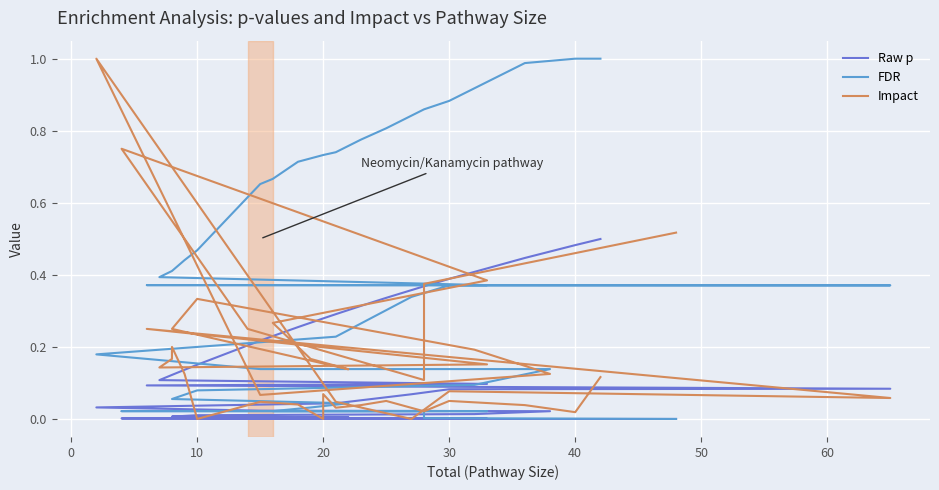

Reading right to left, list all the values displayed in this chart.

Raw p: 0.5	0.5	0.4	0.4	0.4	0.3	0.3	0.3	0.3	0.3	0.3	0.2	0.2	0.2	0.1	0.1	0.1	0.1	0.1	0.1	0.1	0.1	0.1	0.1	0.0	0.0	0.0	0.0	0.0	0.0	0.0	0.0	0.0	0.0	0.0	0.0	0.0	0.0	0.0	0.0
FDR: 1.0	1.0	1.0	0.9	0.9	0.8	0.8	0.7	0.7	0.7	0.7	0.7	0.7	0.5	0.4	0.4	0.4	0.4	0.4	0.4	0.4	0.4	0.4	0.3	0.2	0.2	0.1	0.1	0.1	0.1	0.1	0.0	0.0	0.0	0.0	0.0	0.0	0.0	0.0	0.0
Impact: 0.1	0.0	0.0	0.1	0.0	0.1	0.0	0.0	0.1	0.0	0.0	0.0	0.0	0.0	0.1	0.2	0.2	0.1	0.2	0.2	0.2	0.1	0.1	0.0	0.0	1.0	0.1	0.1	0.2	0.3	0.2	0.1	0.2	0.3	0.4	0.8	0.2	0.1	0.4	0.5